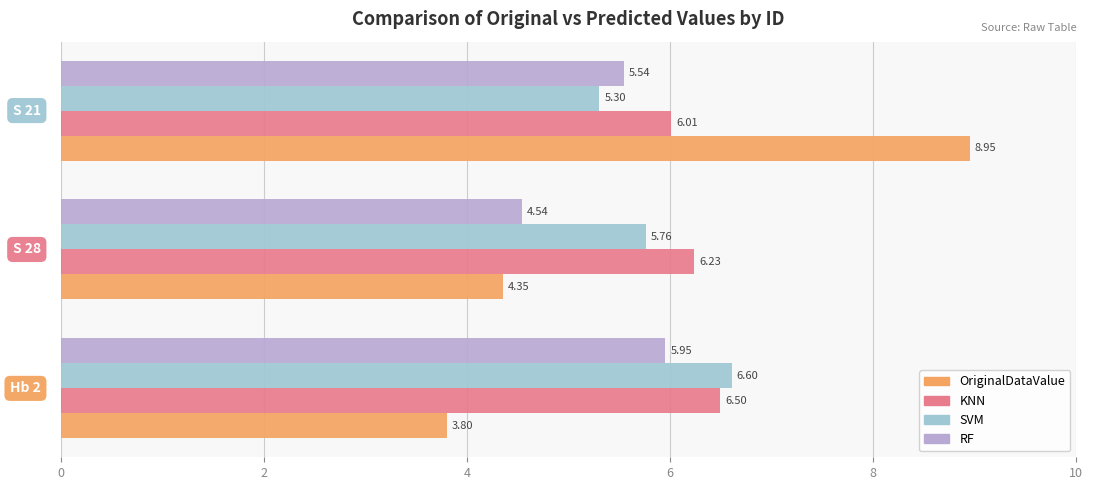

What is the difference between the maximum and minimum values in the RF series?

1.4